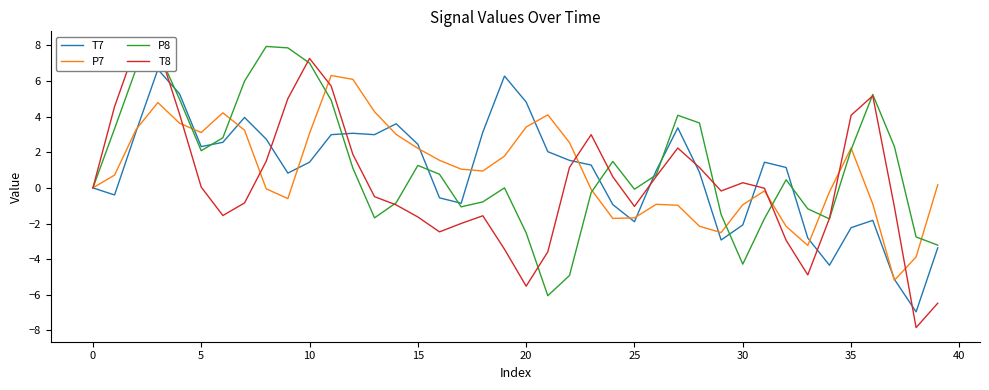

Reading left to right, extract all data points from this chart.

T7: 0.0	-0.4	3.2	6.7	5.3	2.3	2.6	4.0	2.7	0.8	1.4	3.0	3.1	3.0	3.6	2.4	-0.6	-0.9	3.1	6.3	4.8	2.0	1.5	1.3	-0.9	-1.9	1.0	3.4	0.9	-2.9	-2.1	1.4	1.1	-2.8	-4.3	-2.2	-1.8	-5.1	-7.0	-3.4
P7: -0.0	0.7	3.3	4.8	3.6	3.1	4.2	3.2	-0.1	-0.6	3.1	6.3	6.1	4.3	3.0	2.2	1.5	1.1	0.9	1.8	3.4	4.1	2.5	-0.1	-1.7	-1.7	-0.9	-1.0	-2.2	-2.5	-0.9	-0.2	-2.2	-3.2	-0.2	2.2	-0.9	-5.2	-3.9	0.2
P8: -0.0	3.3	6.7	7.7	5.0	2.1	2.8	6.0	7.9	7.9	7.0	4.9	1.1	-1.7	-0.8	1.3	0.8	-1.1	-0.8	0.0	-2.5	-6.1	-4.9	-0.3	1.5	-0.1	0.7	4.1	3.6	-1.5	-4.3	-1.7	0.5	-1.2	-1.7	2.1	5.2	2.3	-2.8	-3.2
T8: 0.0	4.6	8.0	7.9	4.1	0.0	-1.6	-0.8	1.5	5.0	7.3	5.7	1.9	-0.5	-1.0	-1.6	-2.5	-2.0	-1.6	-3.4	-5.5	-3.6	1.2	3.0	0.6	-1.0	0.6	2.2	1.1	-0.2	0.3	-0.0	-2.9	-4.9	-1.7	4.1	5.2	-1.1	-7.8	-6.5